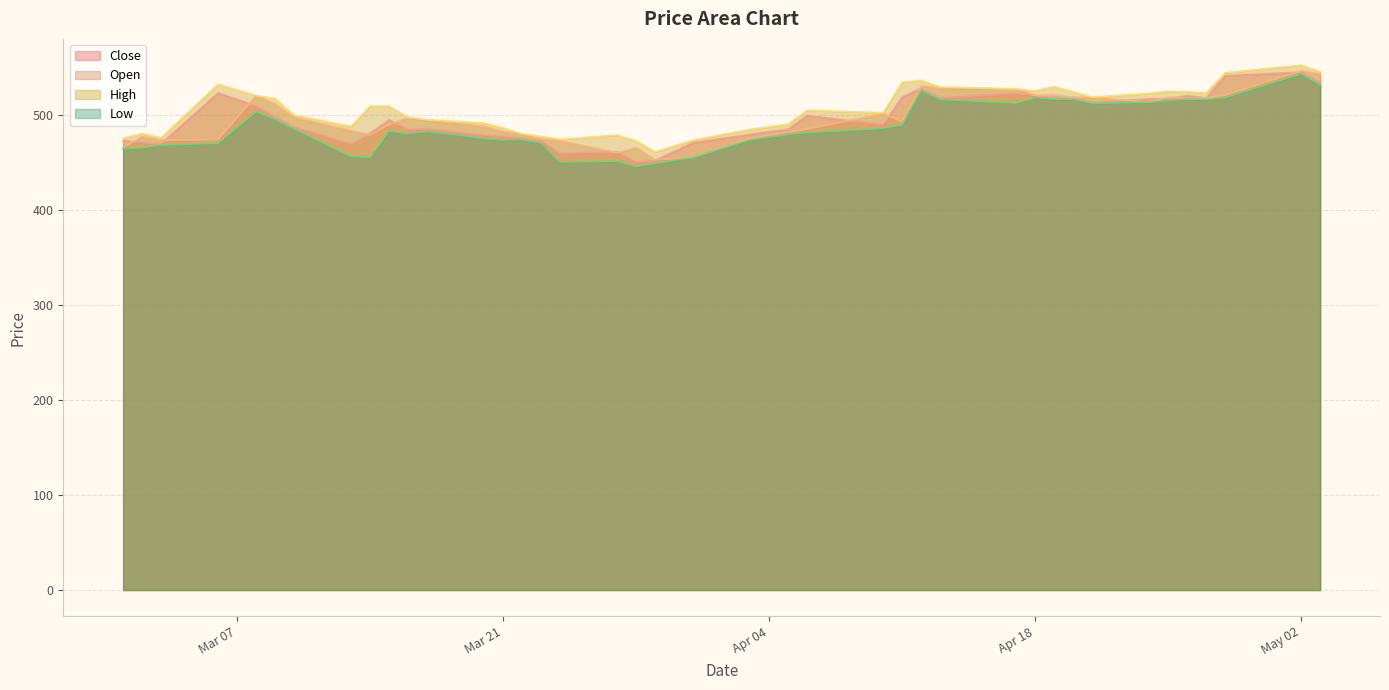

What is the difference between the maximum and second lowest values in the Close series?

92.8